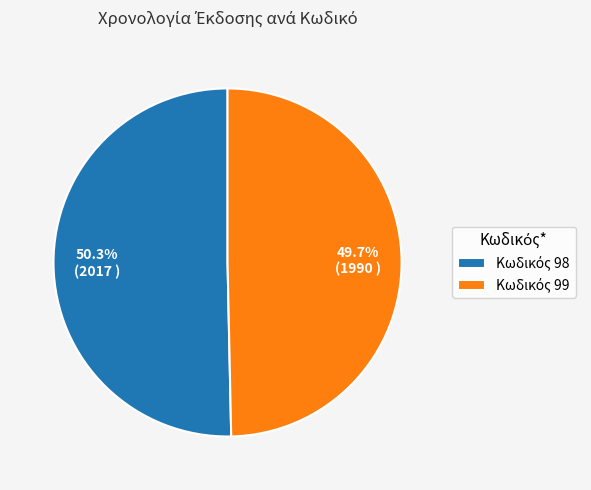

Is there a majority slice in this chart?

Yes